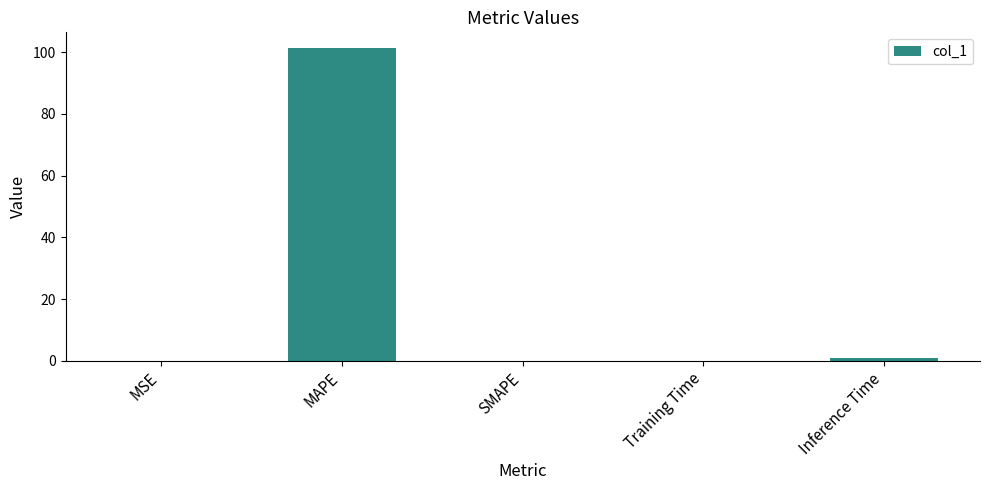

What is the sum of all values?

102.4